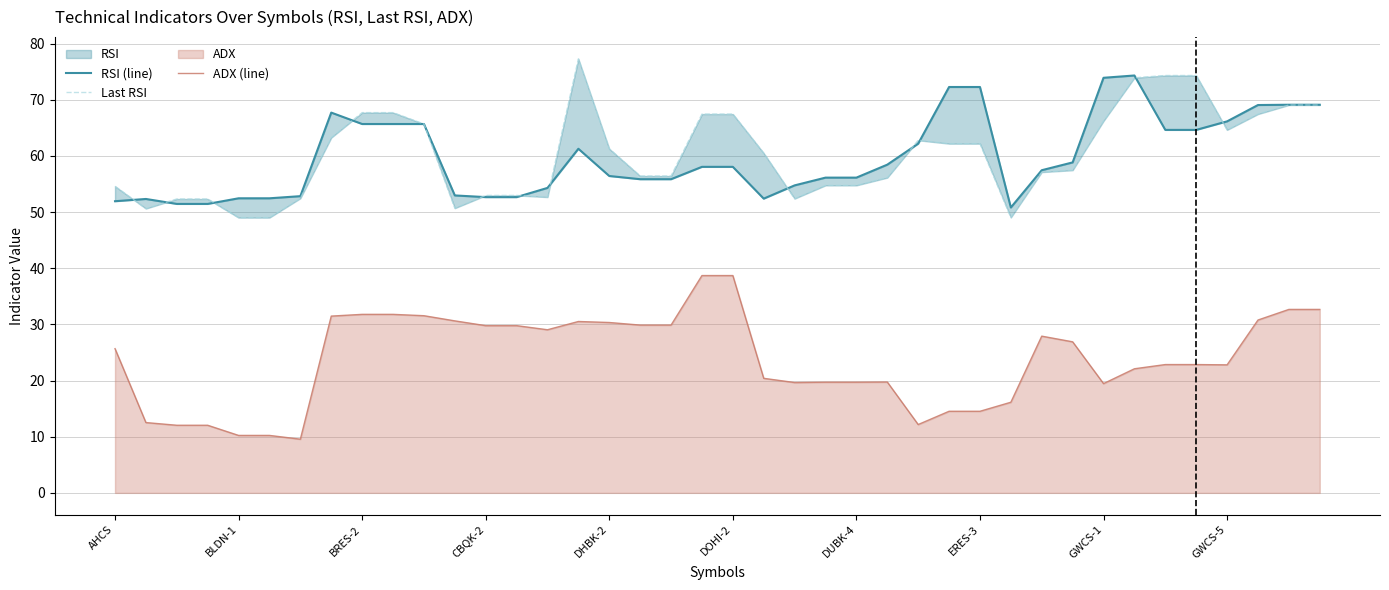

What is the maximum value for ADX (line)?

38.7